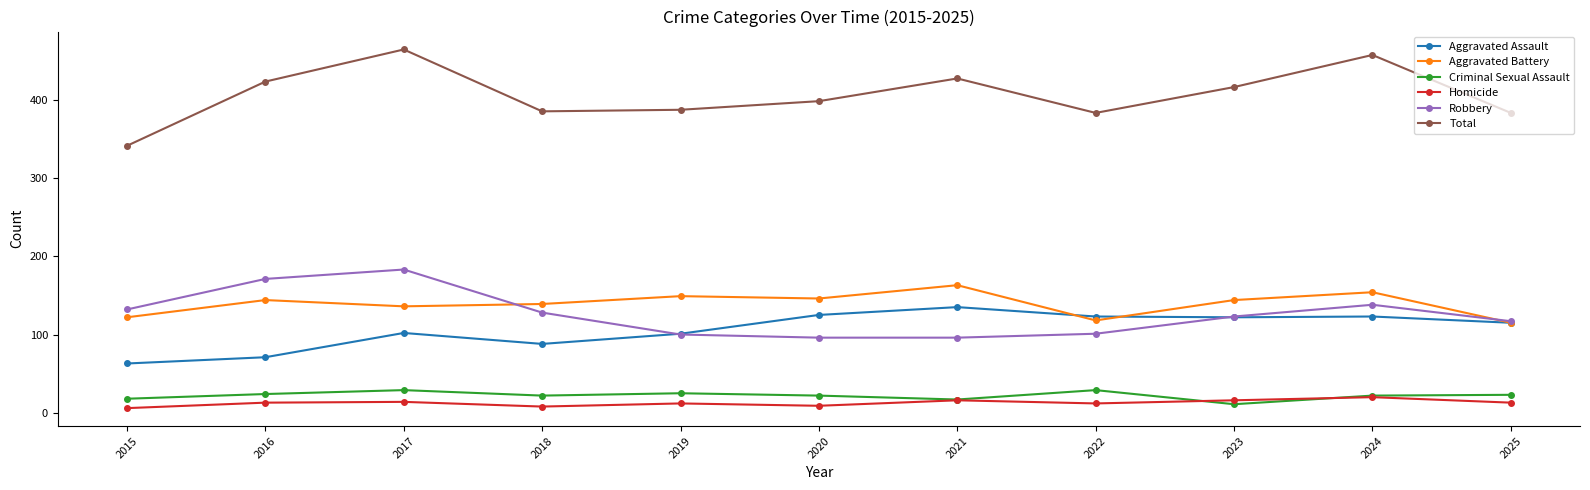

Rank the series by their maximum value, from lowest to highest.

Homicide, Criminal Sexual Assault, Aggravated Assault, Aggravated Battery, Robbery, Total